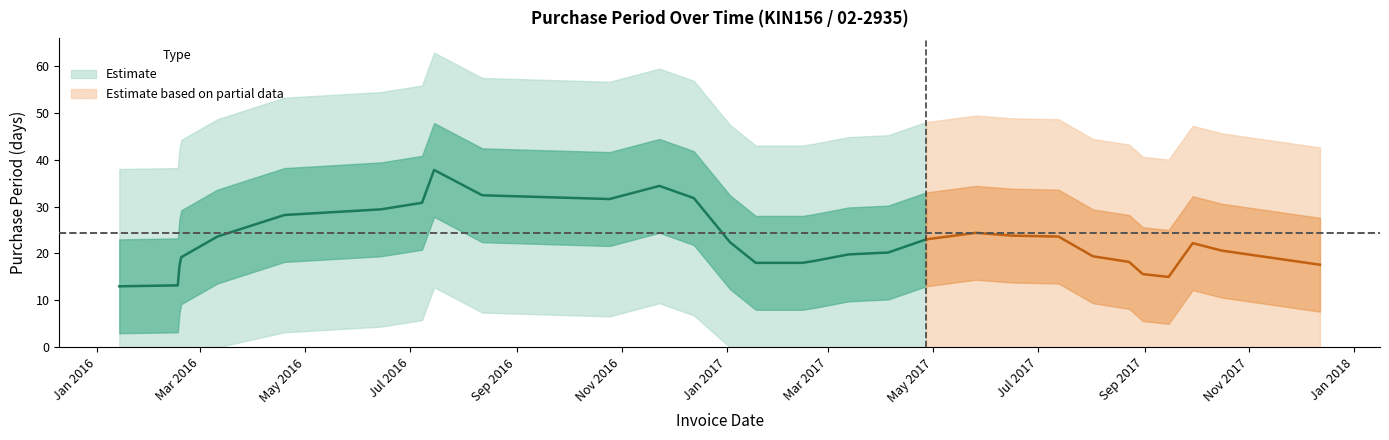

True or false: the data has more than 1 interior local peaks.

True